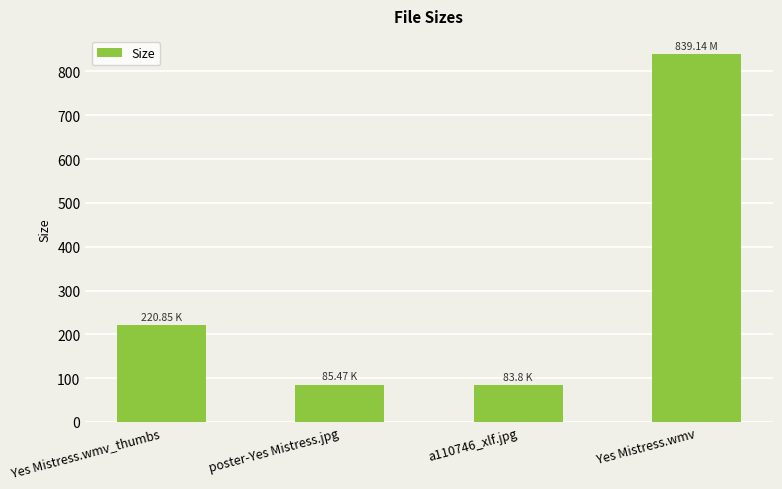

Which label corresponds to the largest value in the chart?

Yes Mistress.wmv